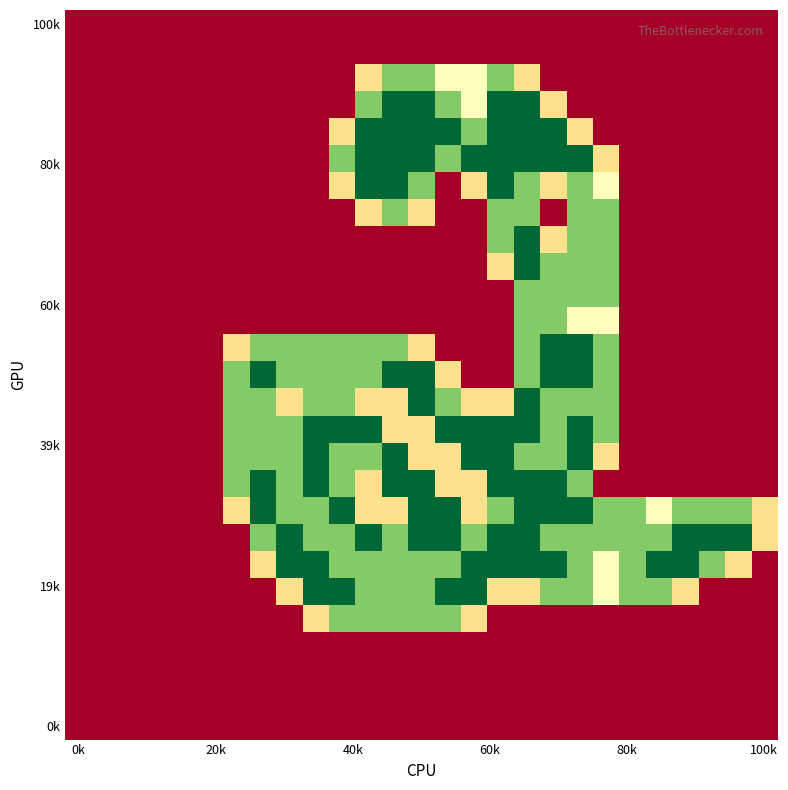

At how many categories does at least one series exceed 1?

20